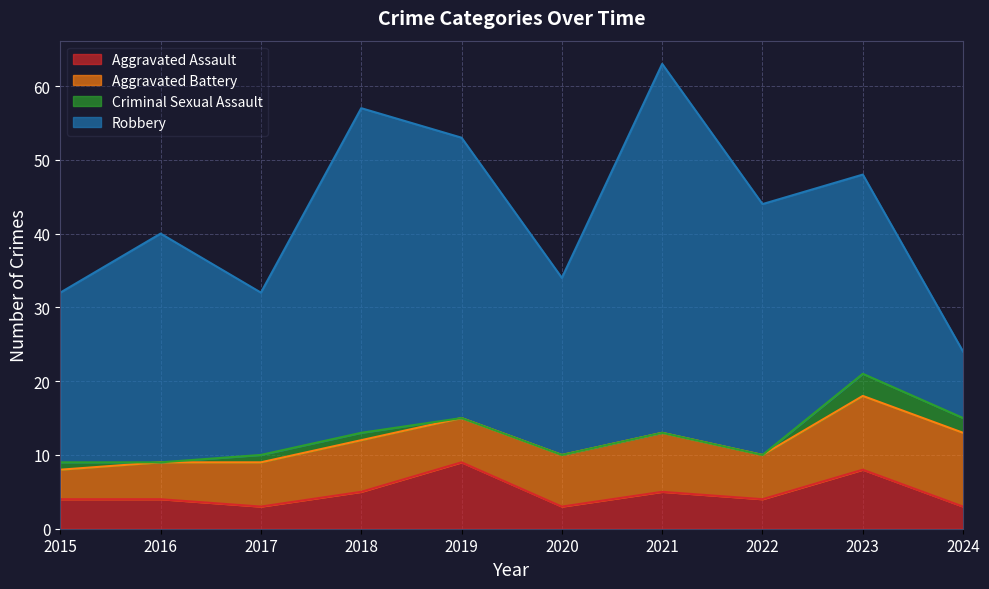

The value of Aggravated Battery at 2020 is 4. True or false?

False